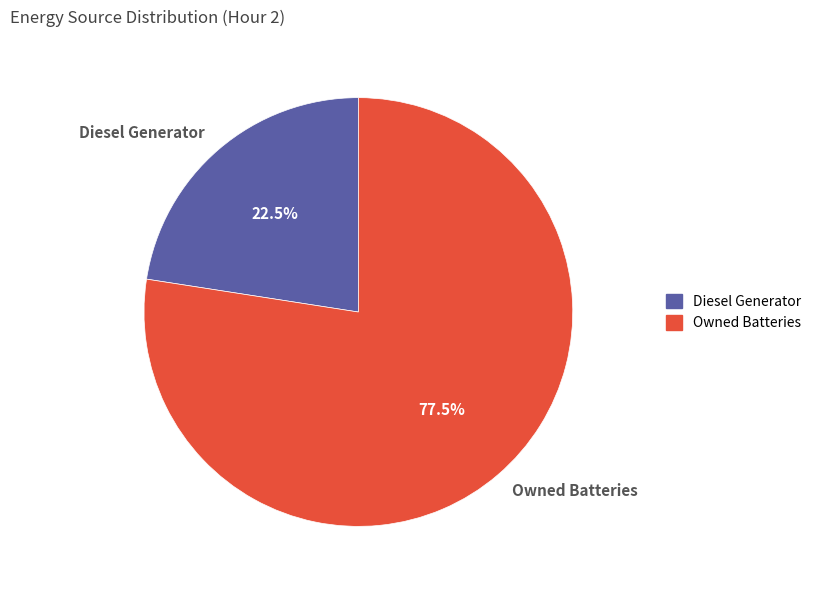

Count the number of slices in the pie.

2